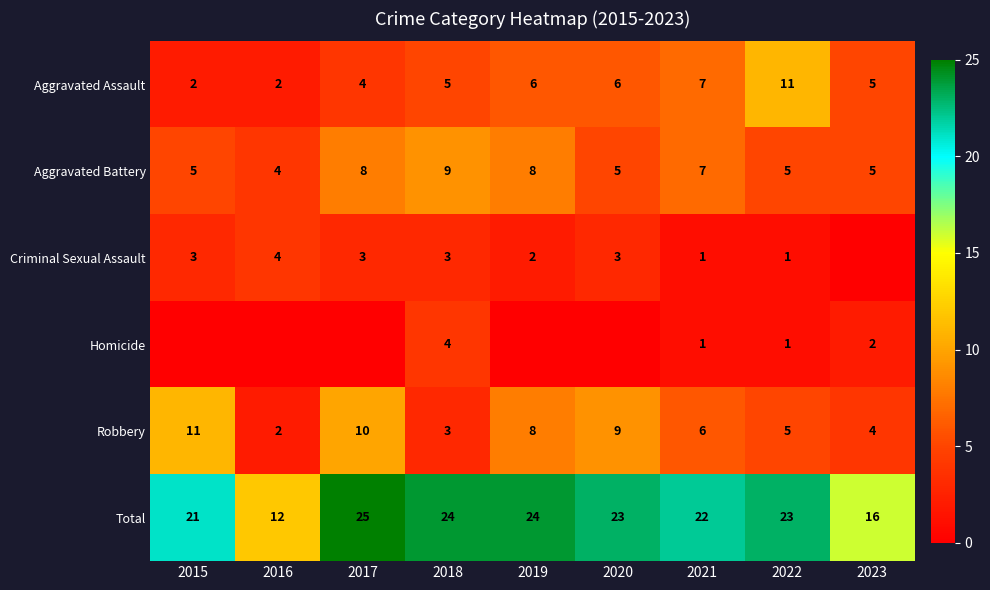

What is the total value across all series at 2020?

46